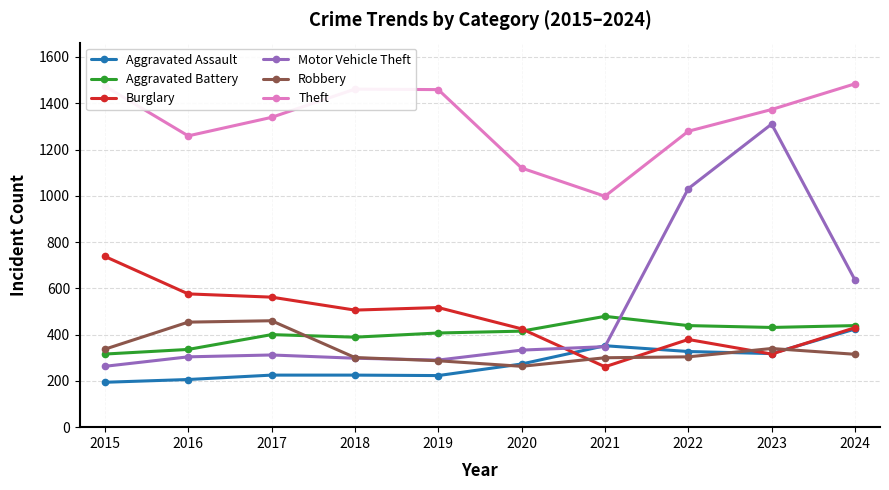

In Theft, how many points are higher than both neighbors (excluding endpoints)?

1